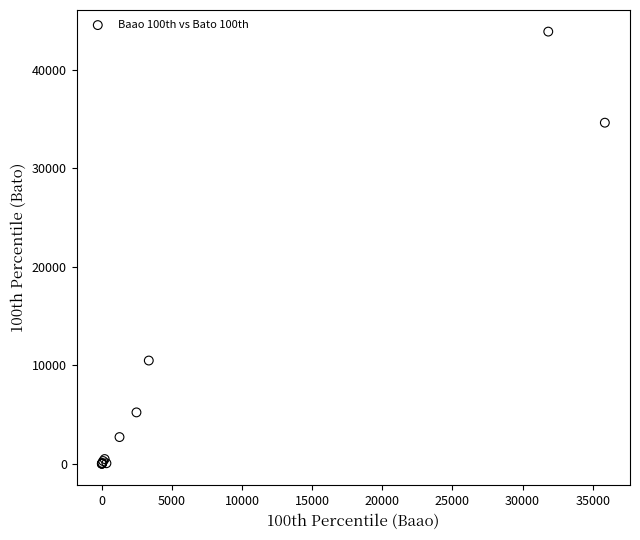

What Y value in the scatter plot is closest to 21947?

10485